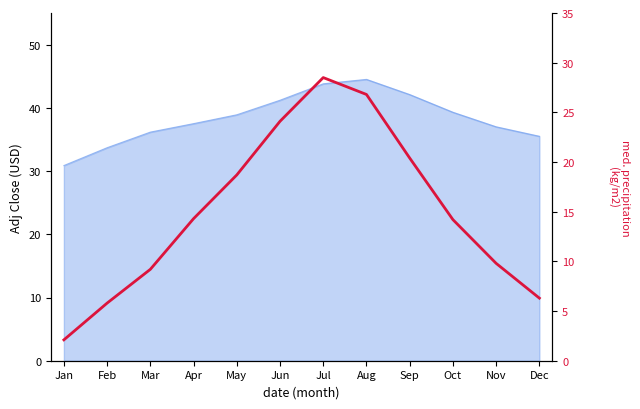

At which category does the chart reach its peak across all series?

Jul